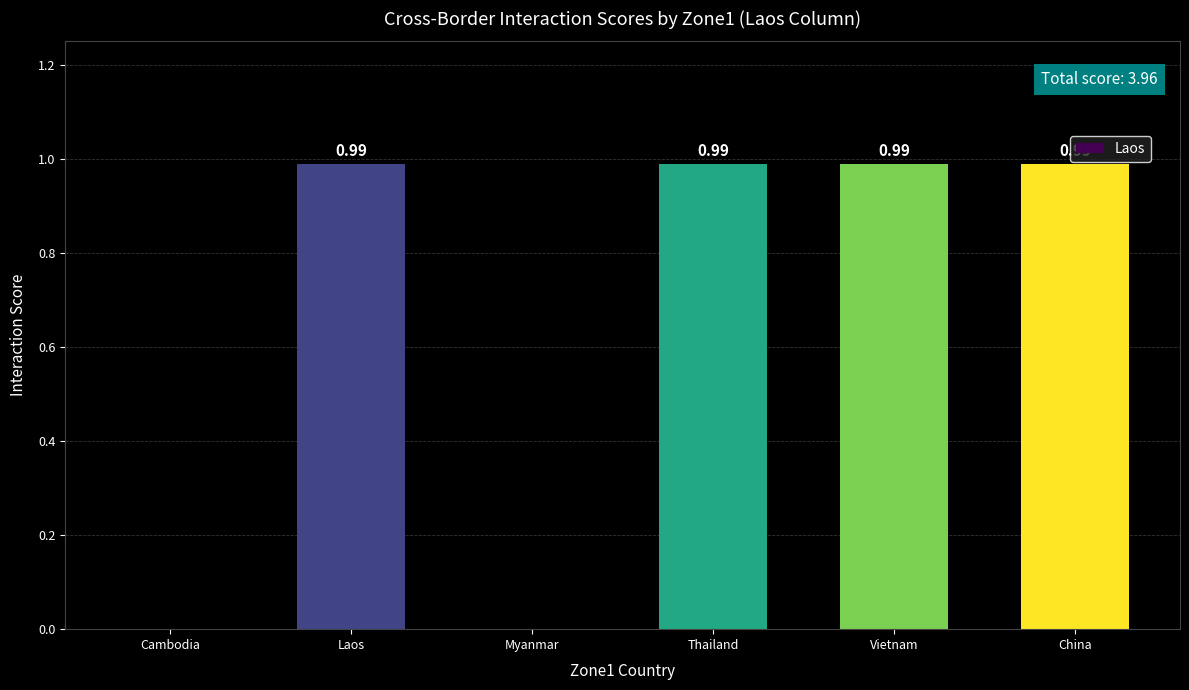

What is the sum of all values?

4.0